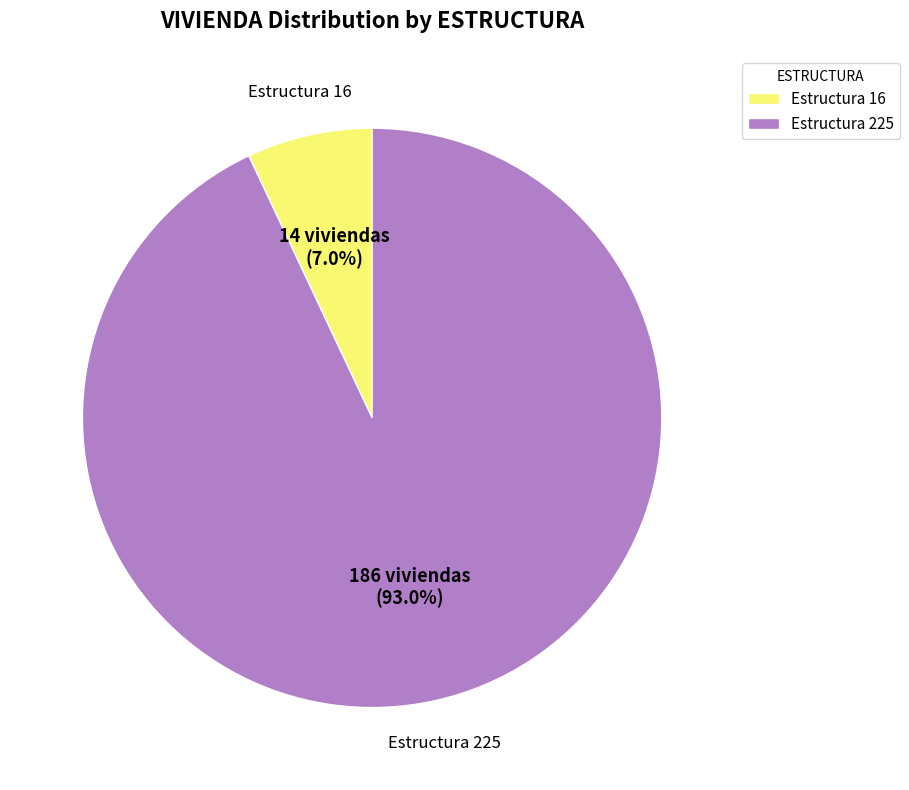

Rank the categories by value from lowest to highest.

Estructura 16, Estructura 225